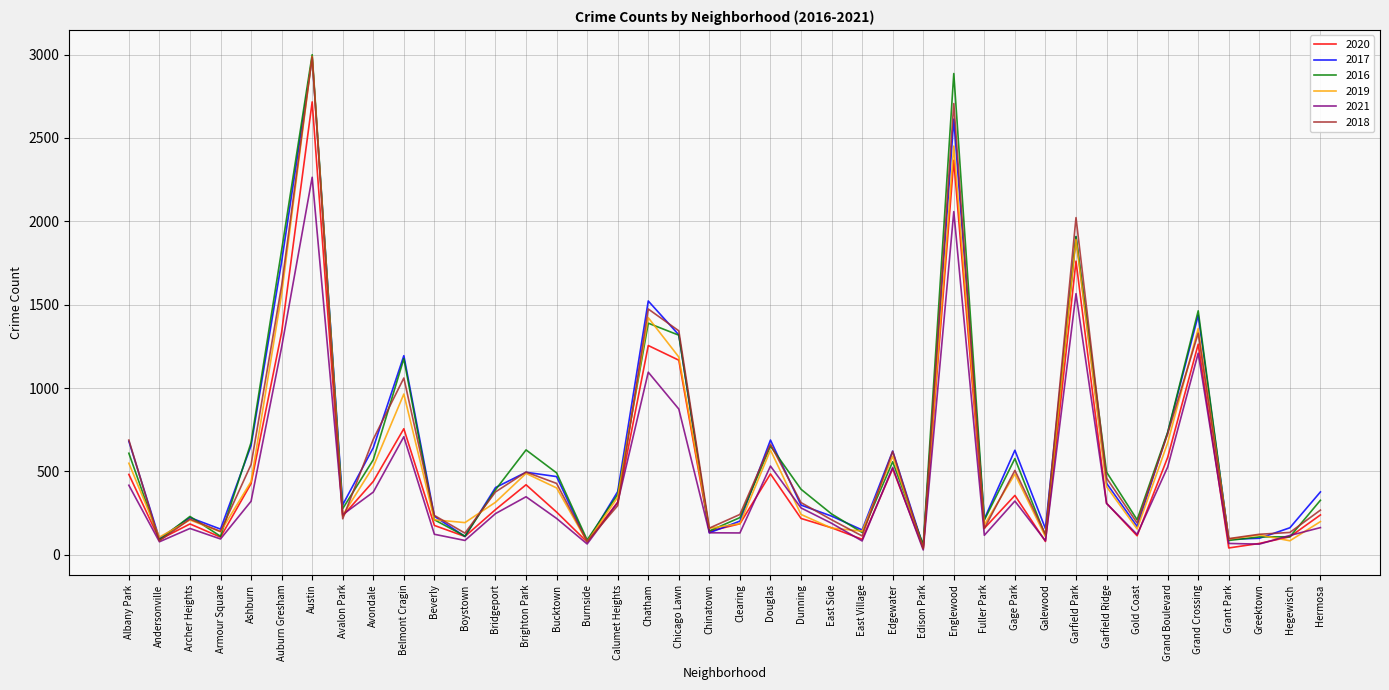

Is it true that 2018 equals 380 at Archer Heights?

False